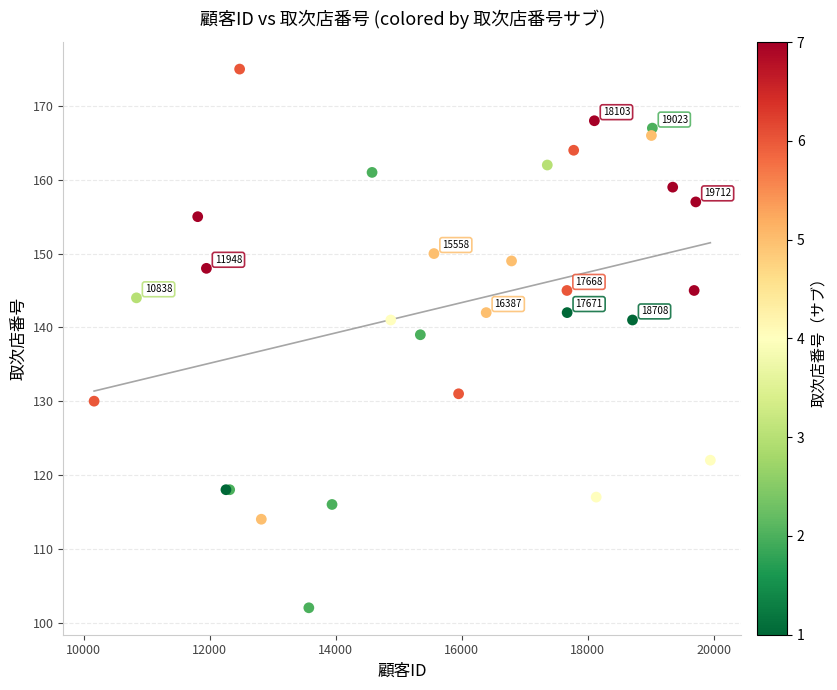

What Y value in the scatter plot is closest to 138?

139